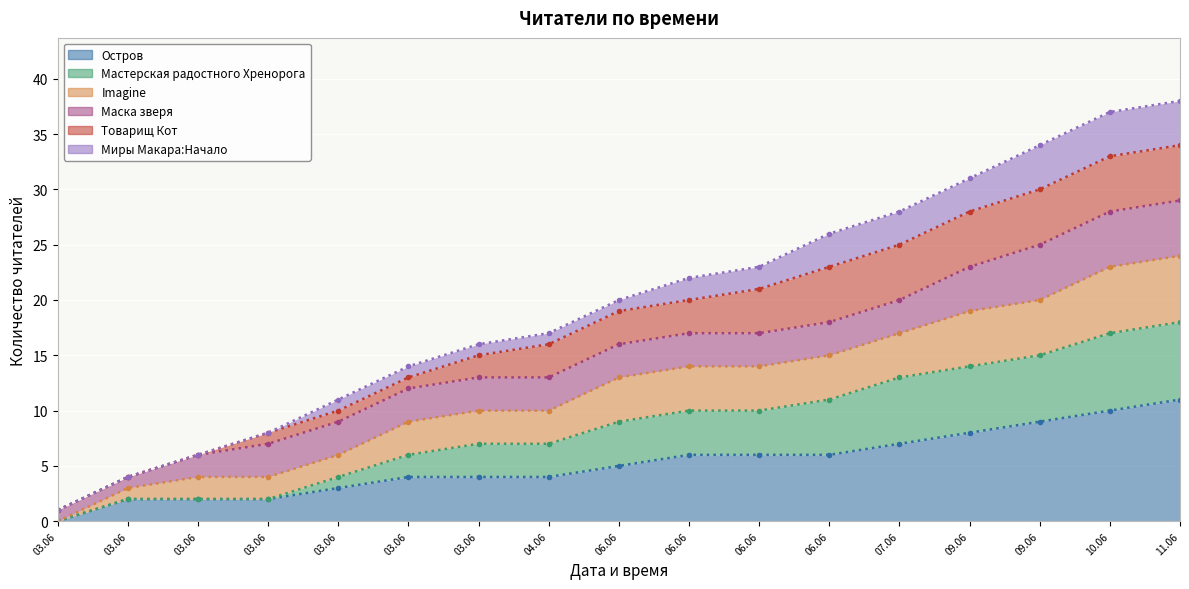

True or false: Imagine and Остров intersect in this chart.

False